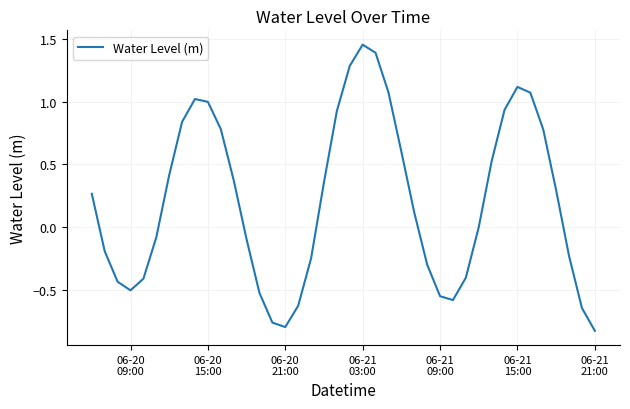

What is the difference between the maximum and minimum values?

2.3